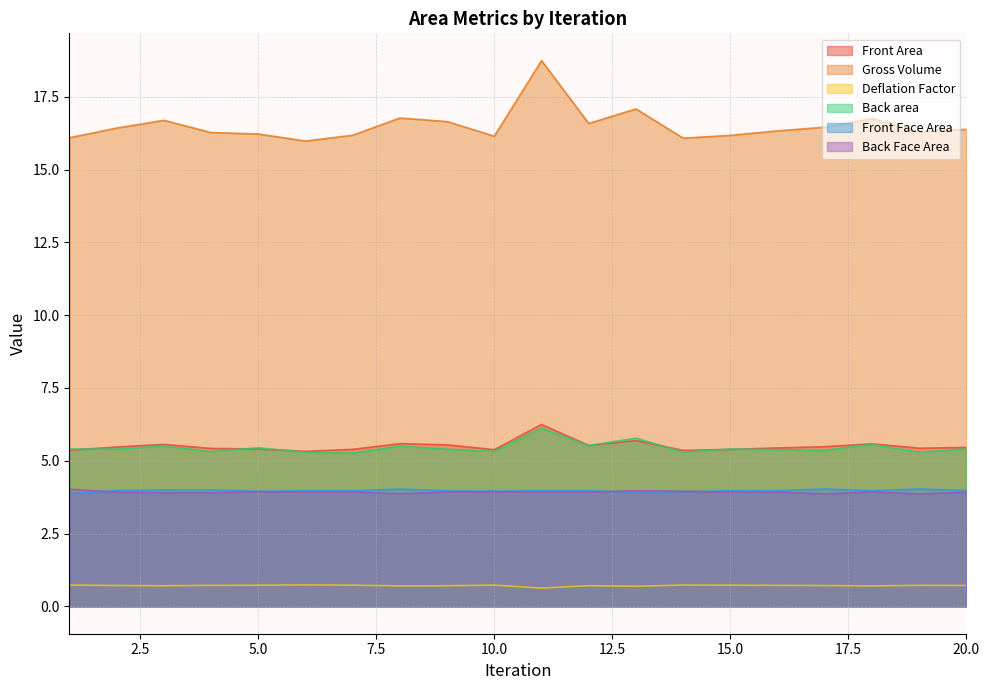

How many interior local peaks does the Deflation Factor series have?

5